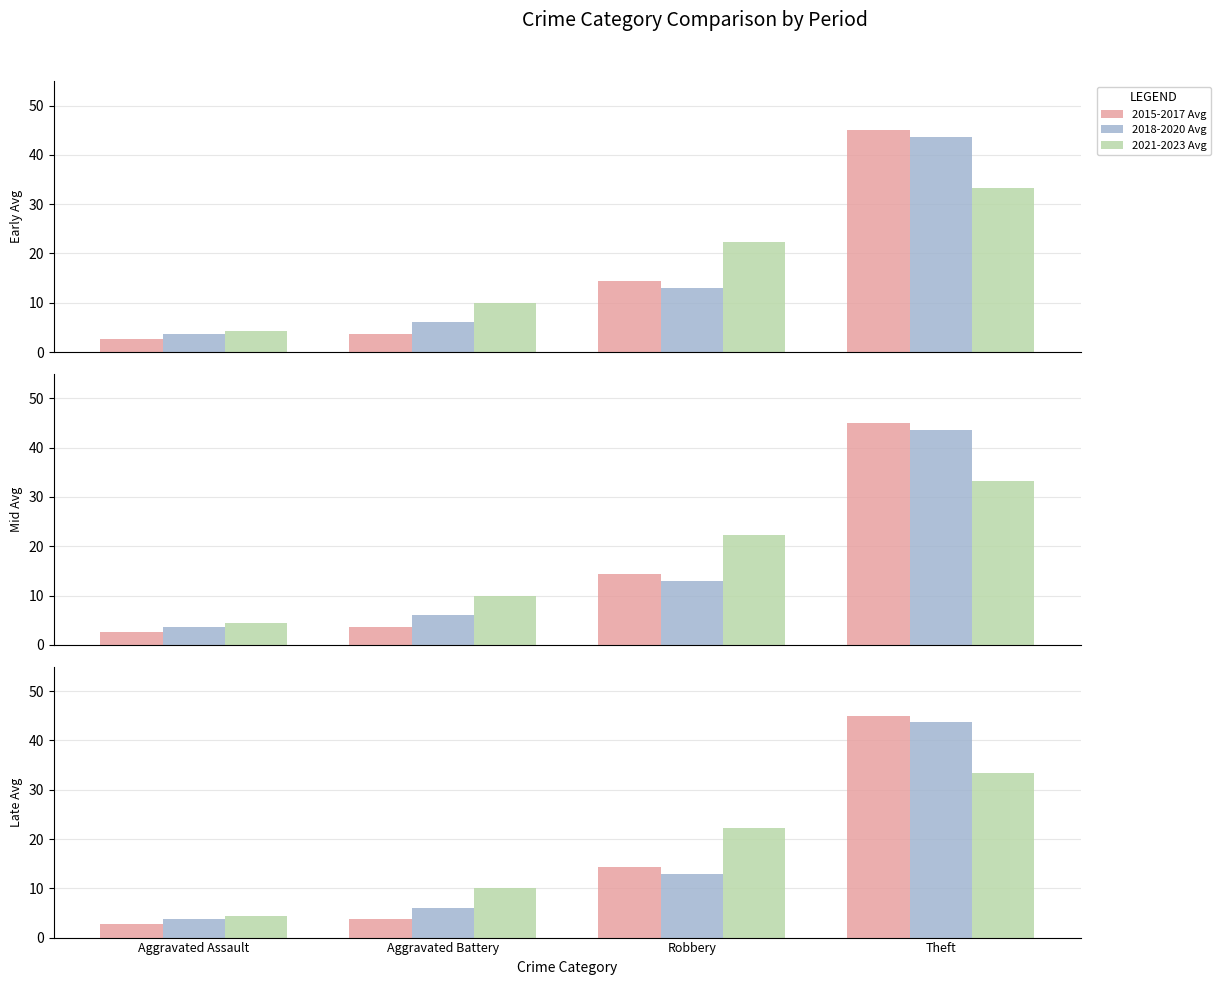

What is the average value of the 2018-2020 Avg series?

16.6